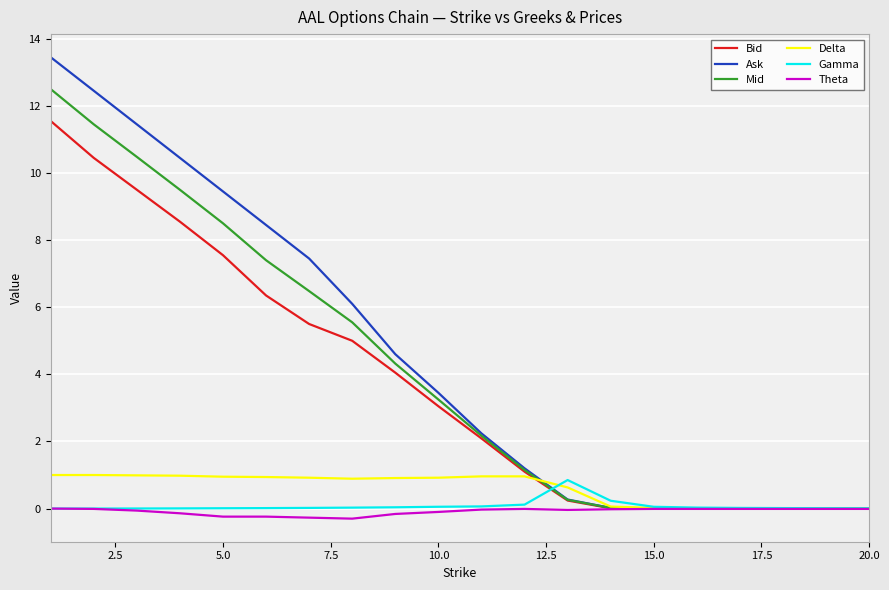

Rank the series by their maximum value, from lowest to highest.

Theta, Gamma, Delta, Bid, Mid, Ask